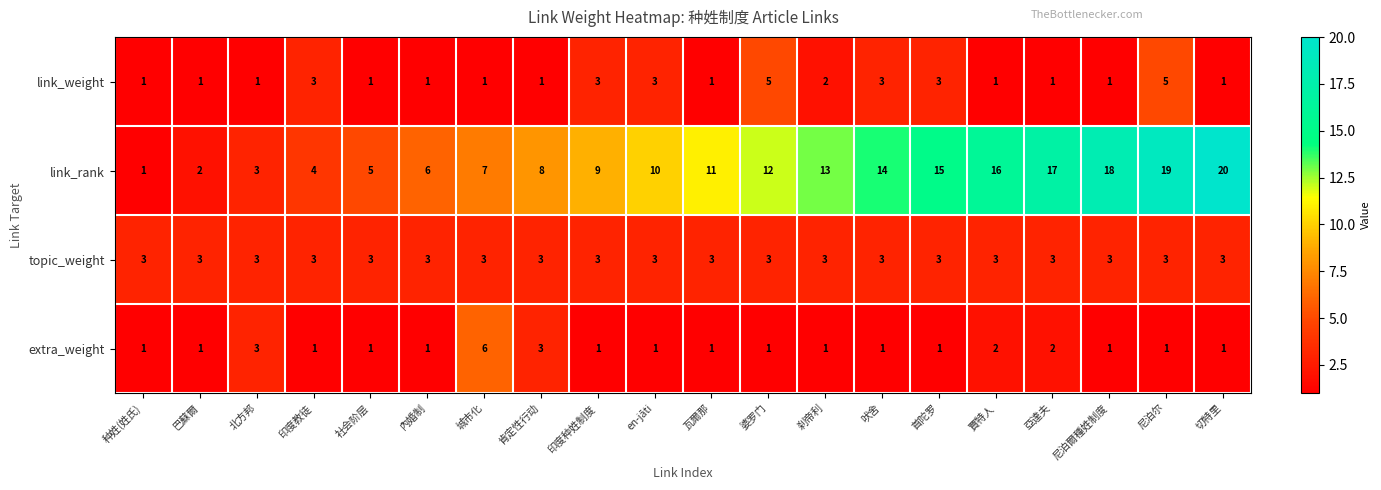

At which category does the chart reach its peak across all series?

切特里